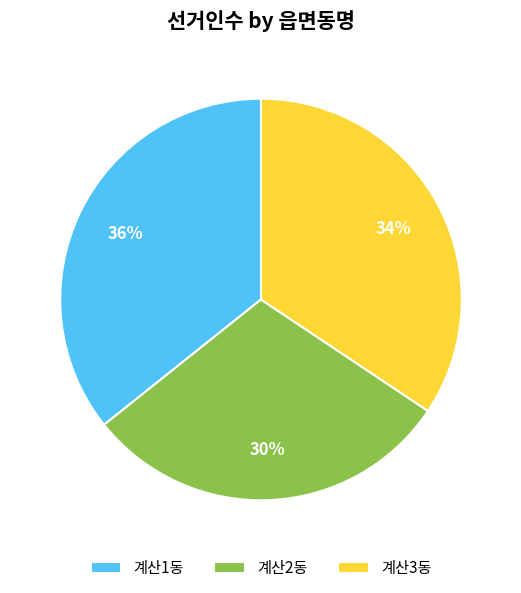

True or false: 계산3동 accounts for 28% of the total.

False